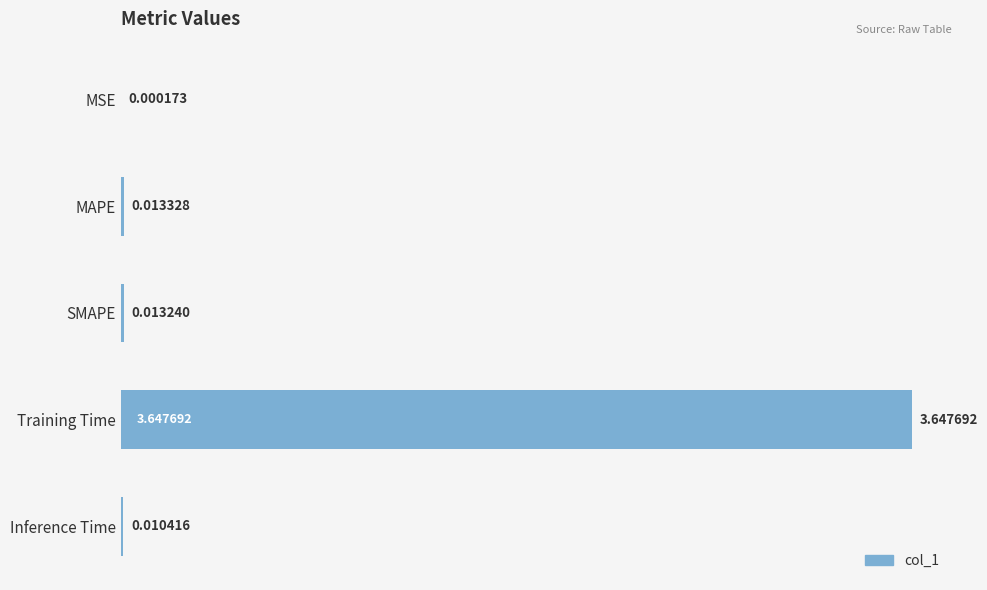

Where is the data nearest to the value 1?

MAPE